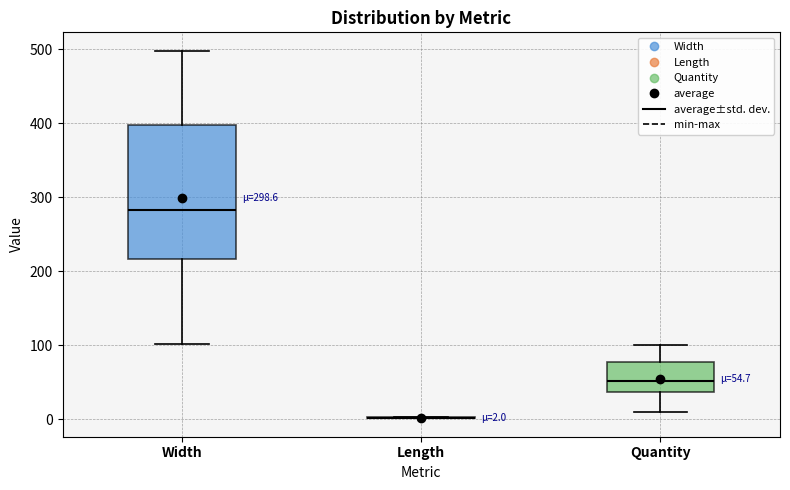

Which box is the tallest, from its lower edge to its upper edge?

Width